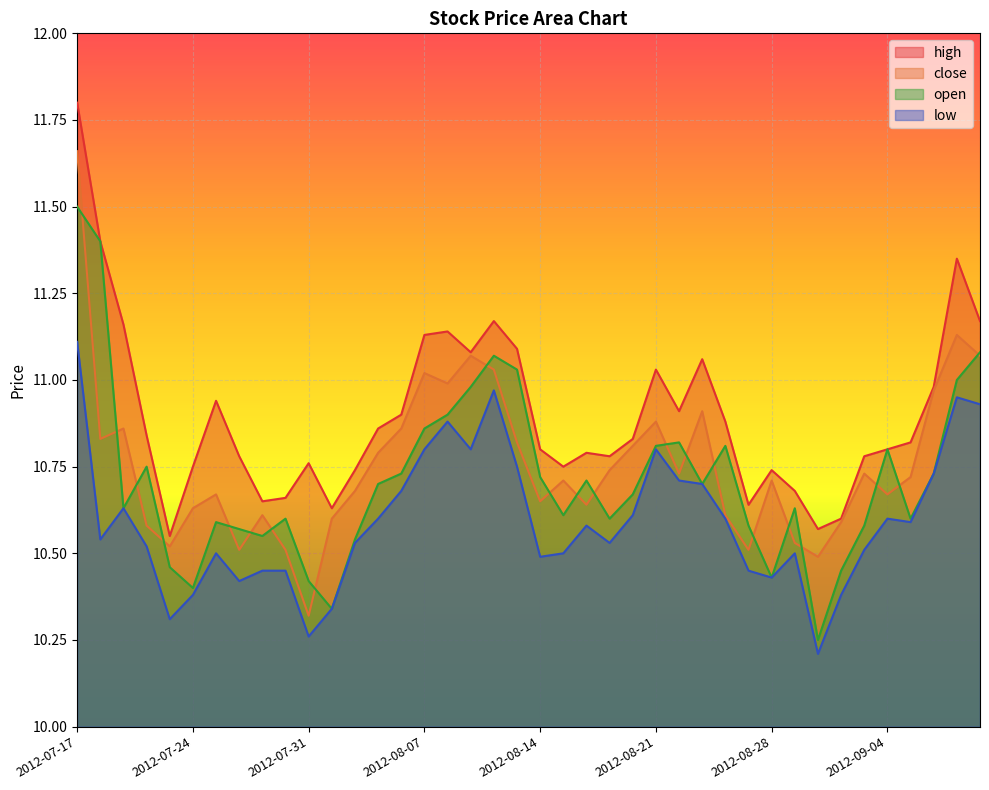

Where is low nearest to the value 10?

2012-08-30